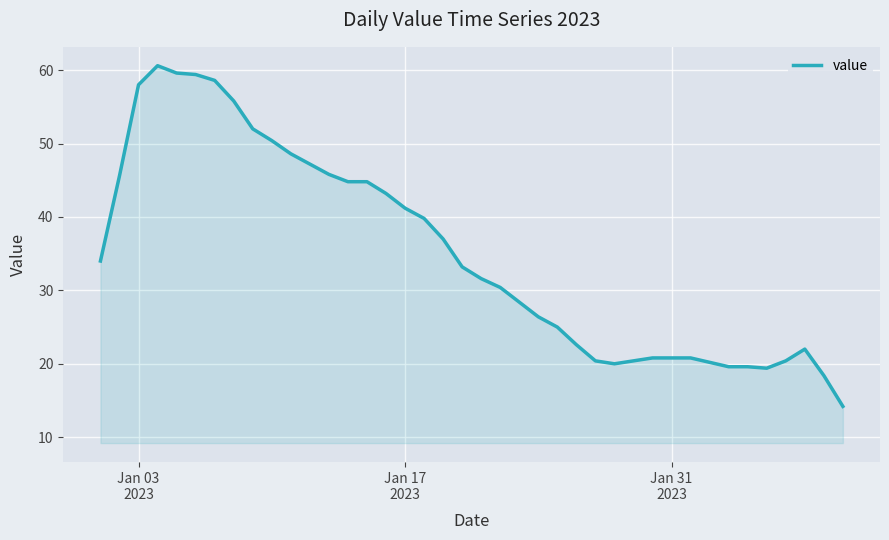

What is the difference between the maximum and minimum values?

46.4